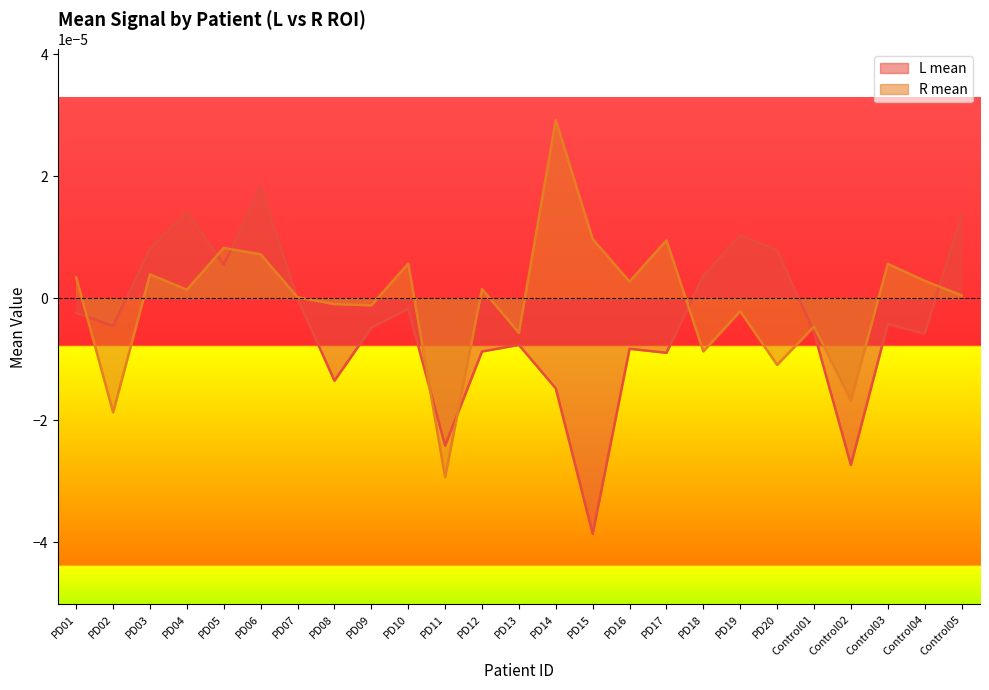

Where is L mean nearest to the value 0?

PD07